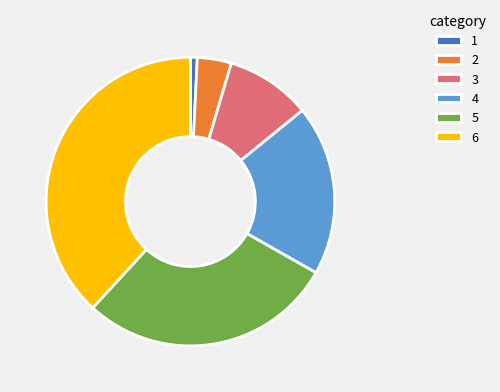

How many slices are in this pie chart?

6